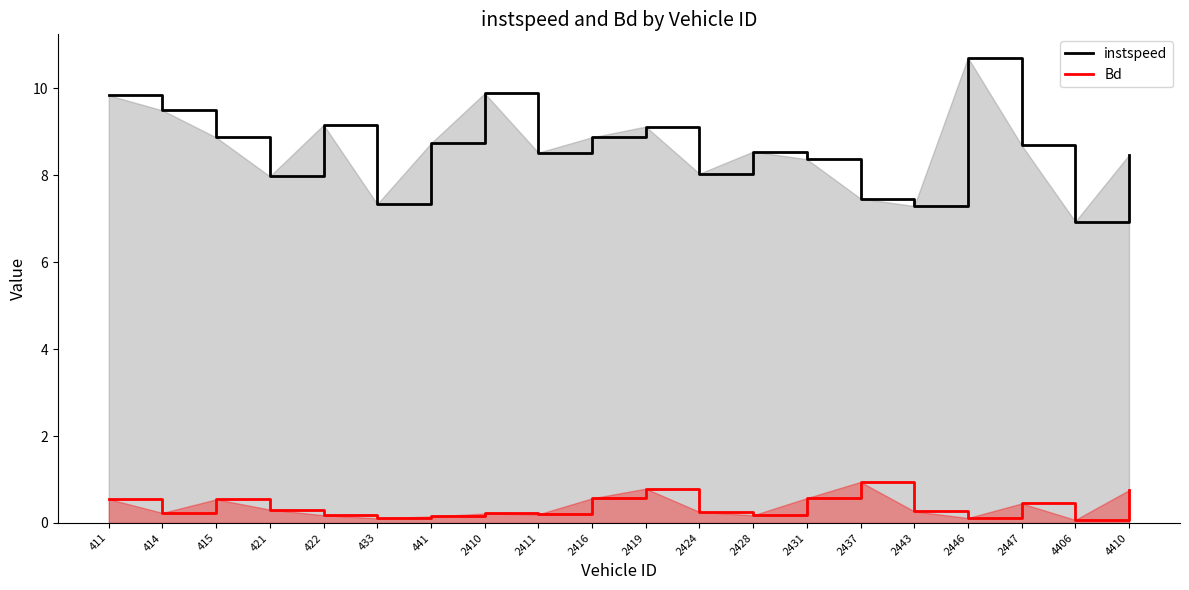

At which label is instspeed closest to 8?

421